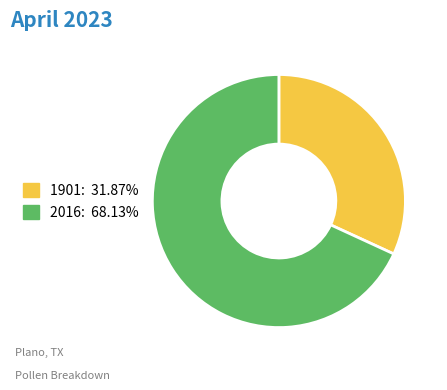

Rank the categories by value from lowest to highest.

1901, 2016